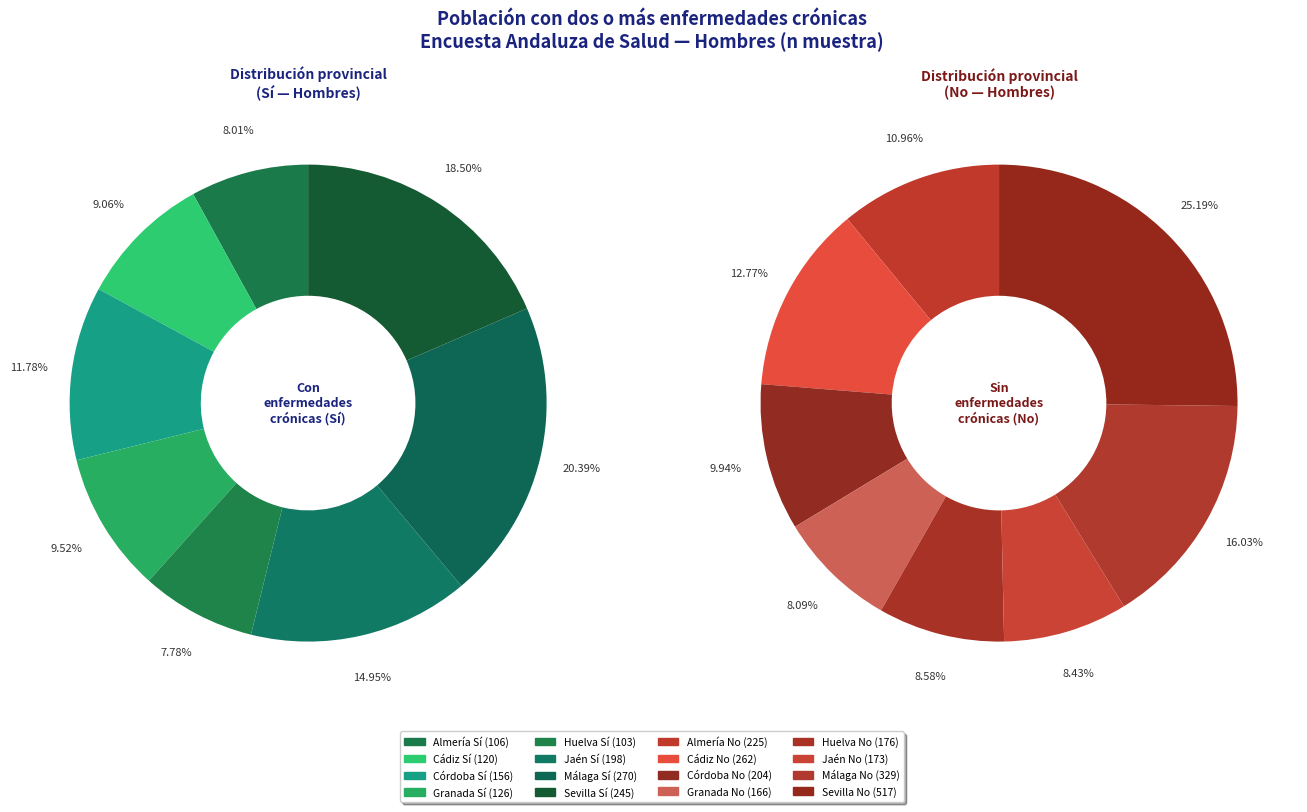

What percentage is NOT represented by Almería No?

93.3%